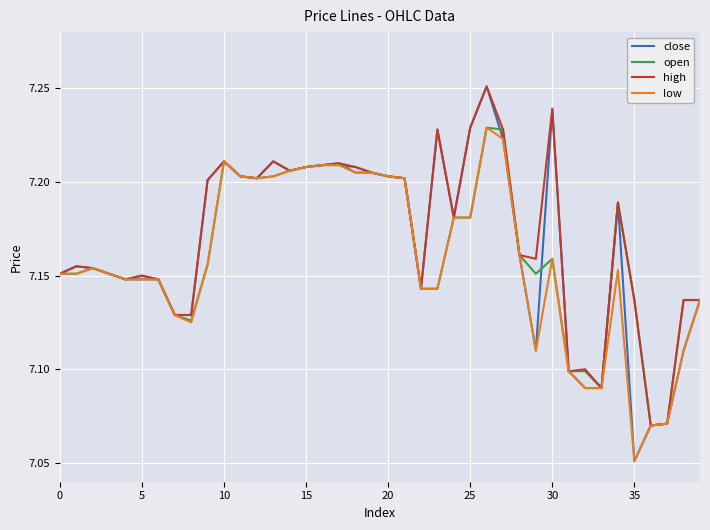

Which series has the widest spread of values?

close